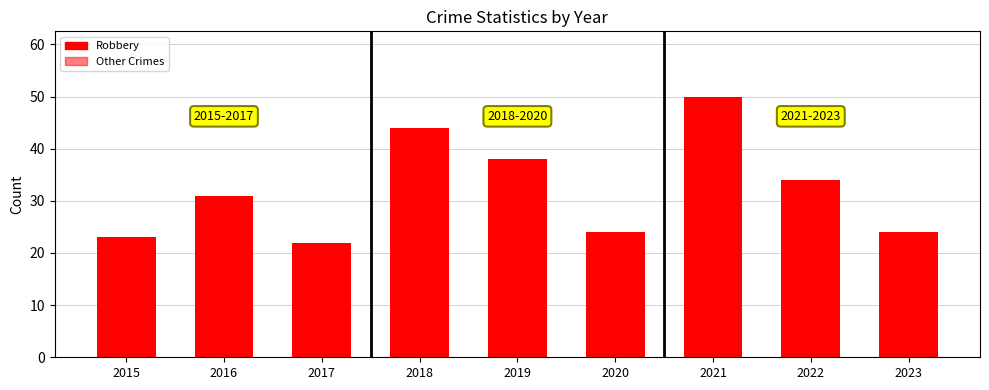

How many data points in Robbery are above 31?

4